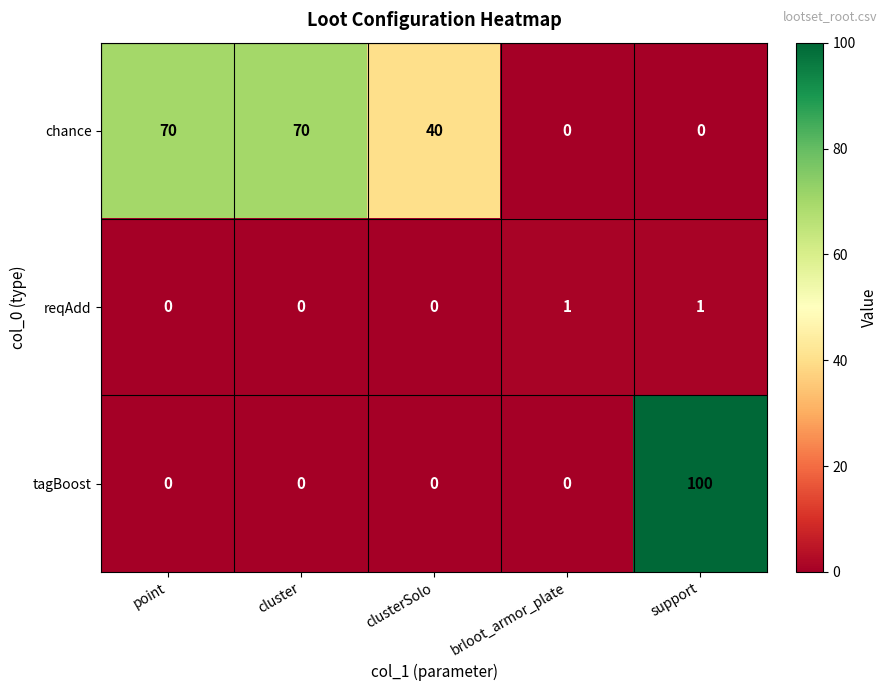

List the series in order of their overall mean, highest first.

chance, tagBoost, reqAdd